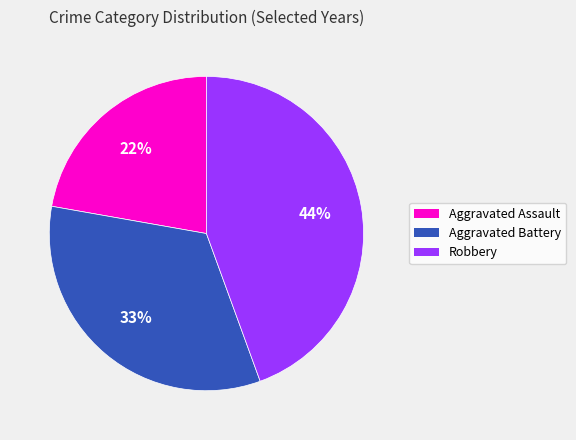

Count the number of slices in the pie.

3